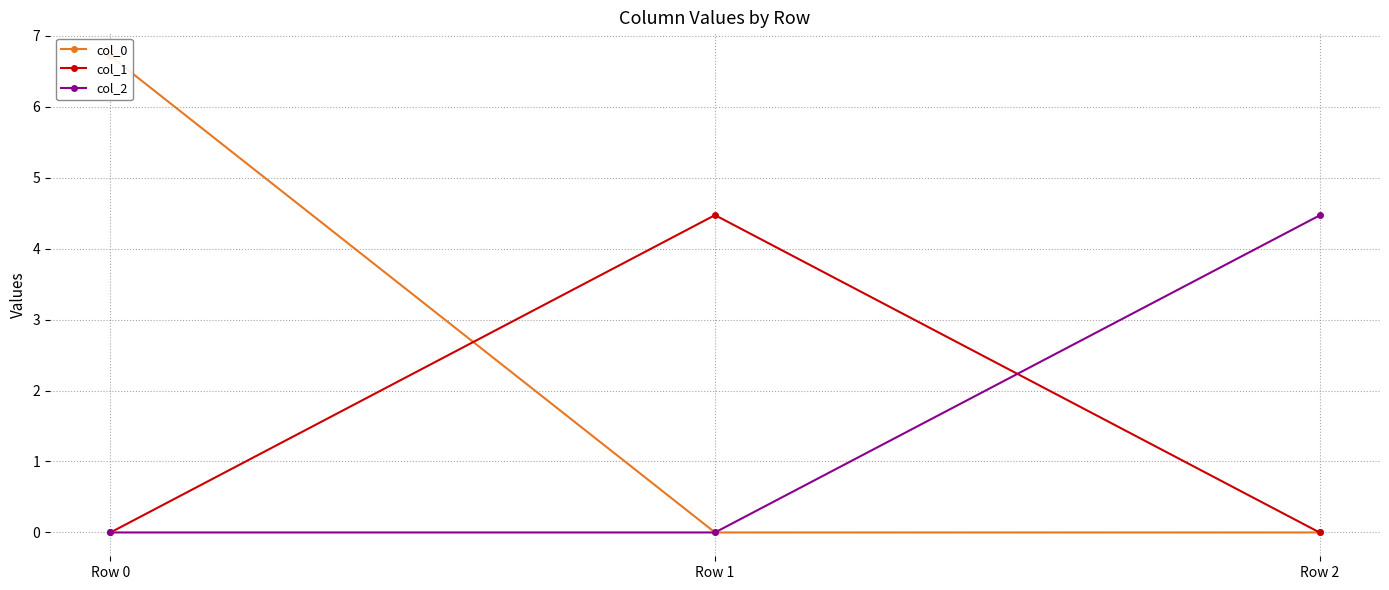

Which series has the largest total across all categories?

col_0